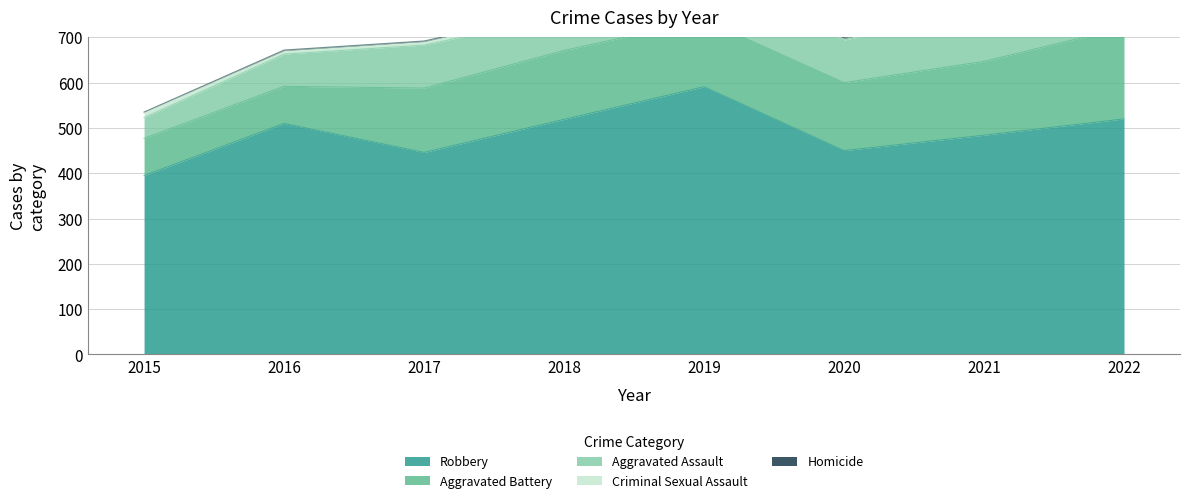

Count the number of categories in the chart.

8